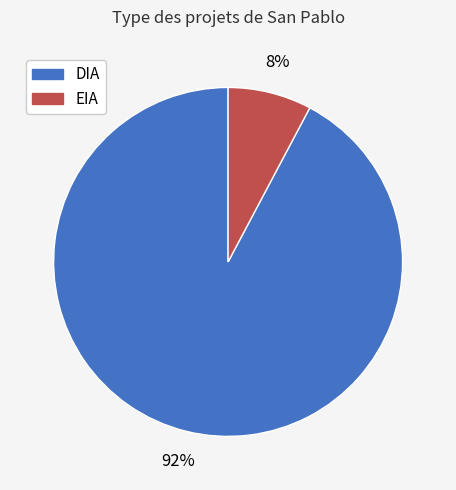

To the nearest percent, what portion does EIA represent?

8%